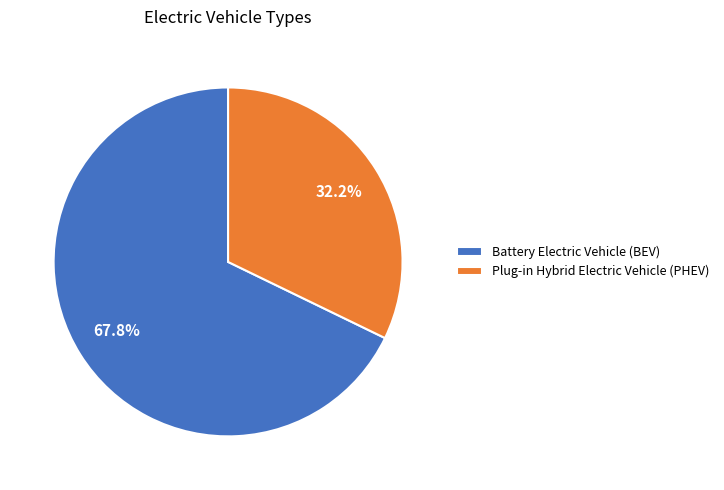

Which has a higher value, Battery Electric Vehicle (BEV) or Plug-in Hybrid Electric Vehicle (PHEV)?

Battery Electric Vehicle (BEV)